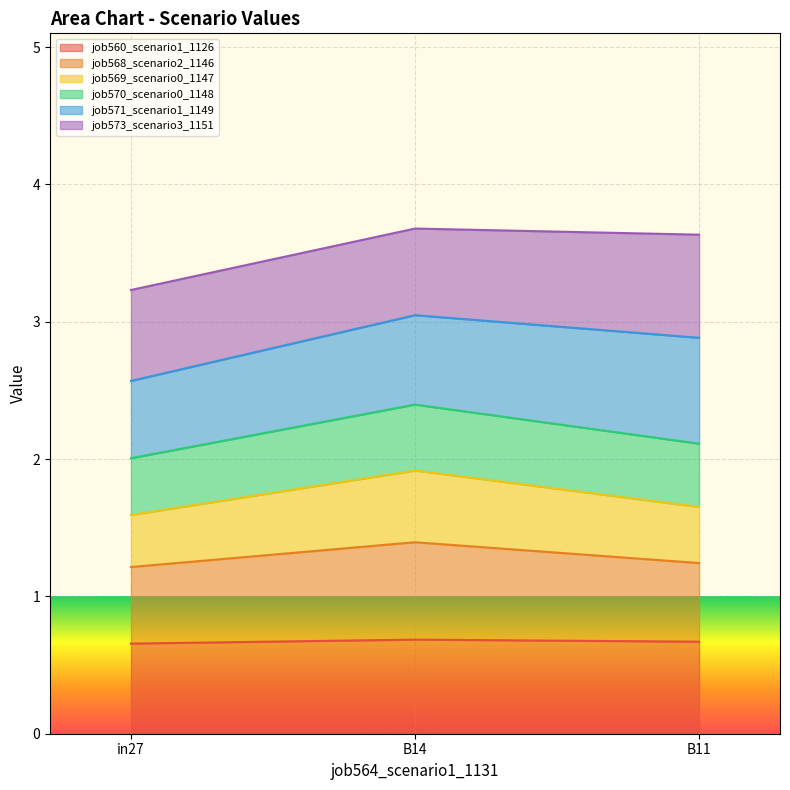

At which category is the sum across all series the highest?

B14